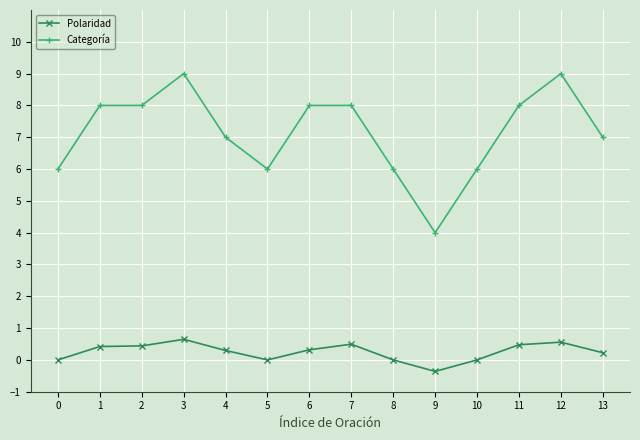

How many lines are shown in the chart?

2